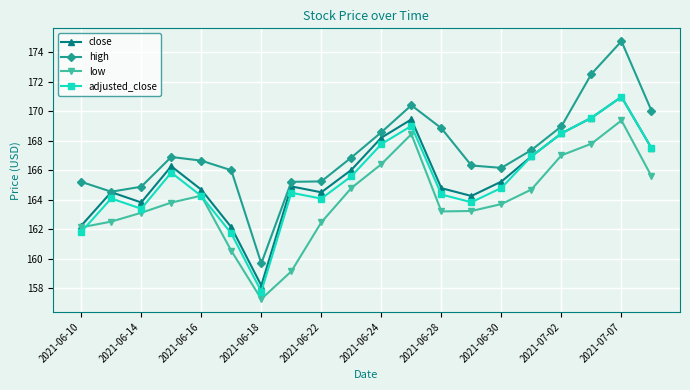

What is the value of the low point at the 20th from the left?

165.6